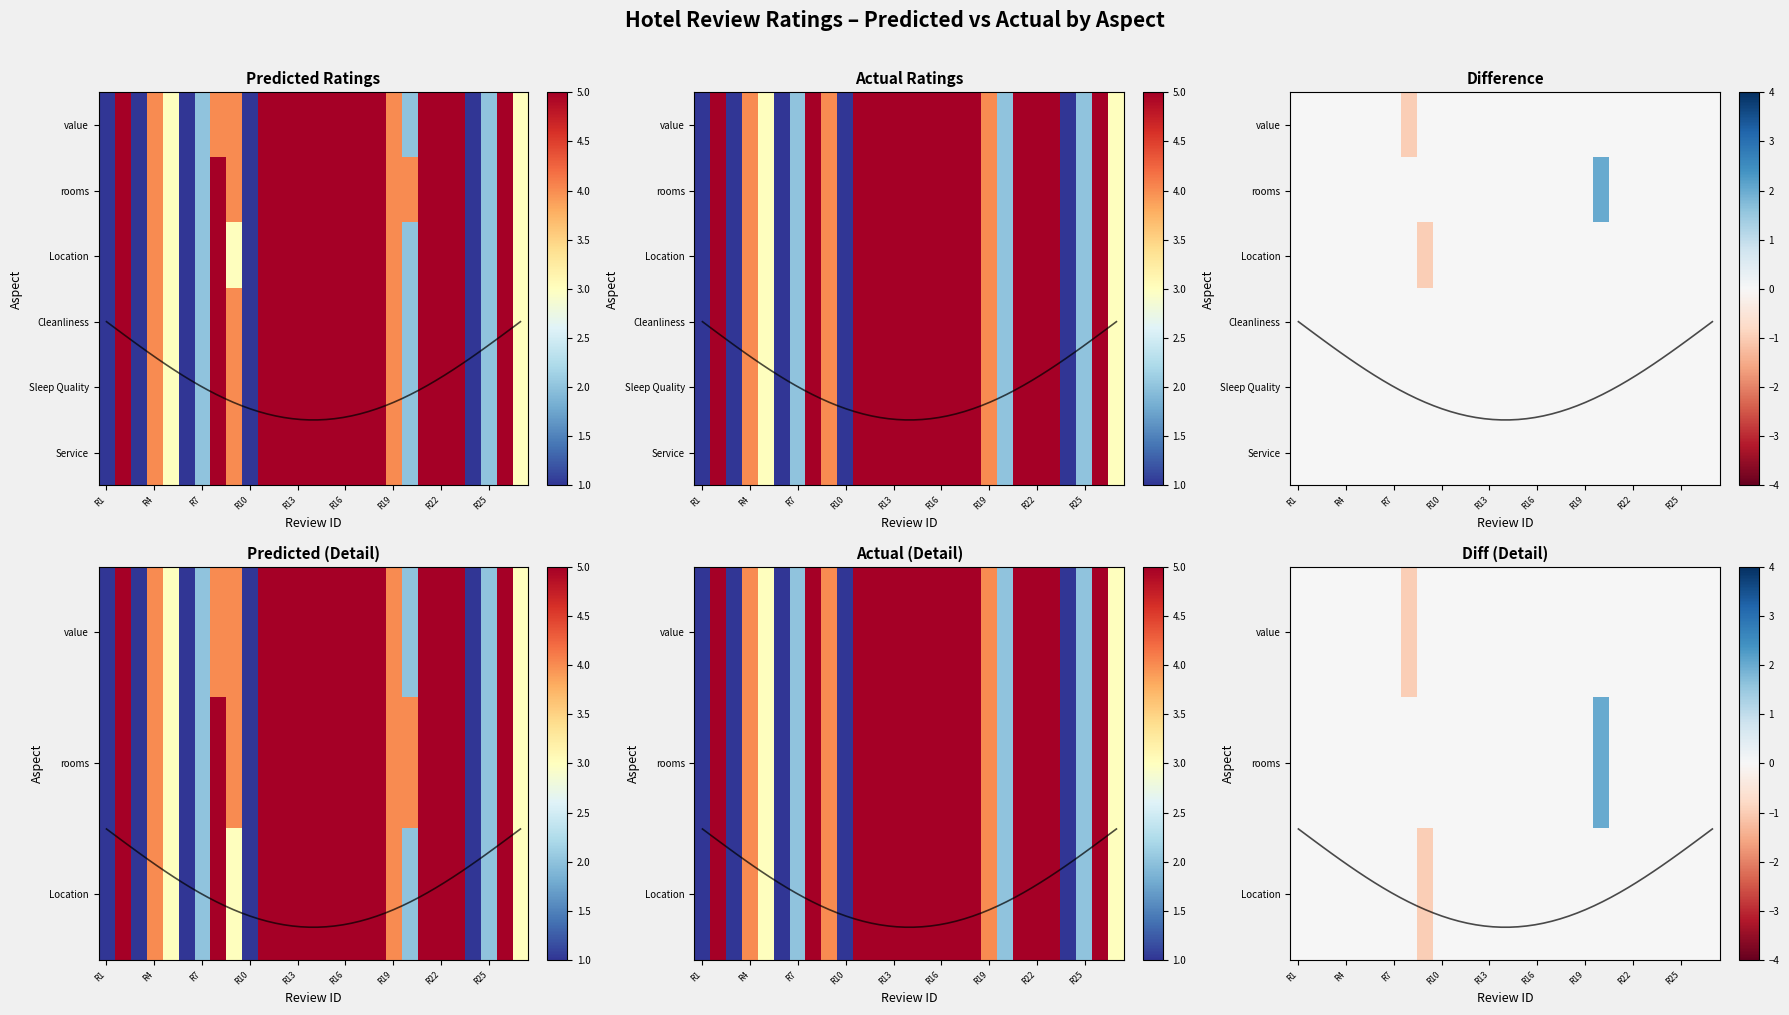

Reading left to right, list all the values displayed in this chart.

1	5	1	4	3	1	2	5	4	1	5	5	5	5	5	5	5	5	4	2	5	5	5	1	2	5	3